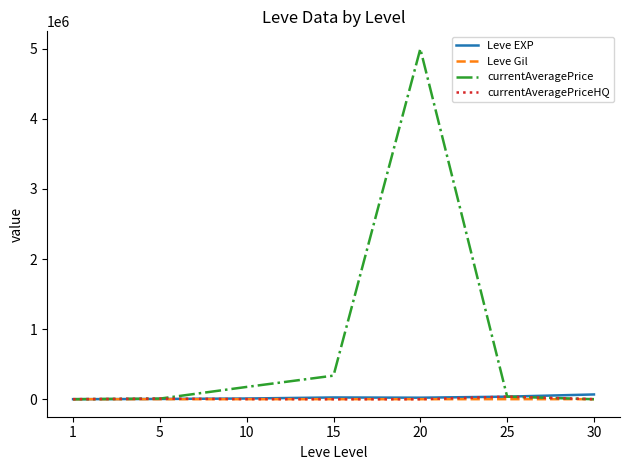

Which series has the largest total across all categories?

currentAveragePrice